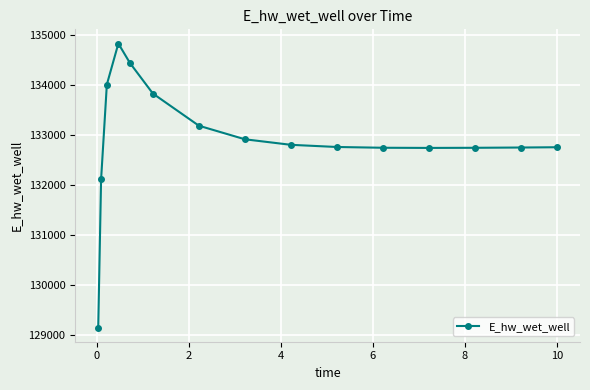

What is the smallest value displayed?

129148.1